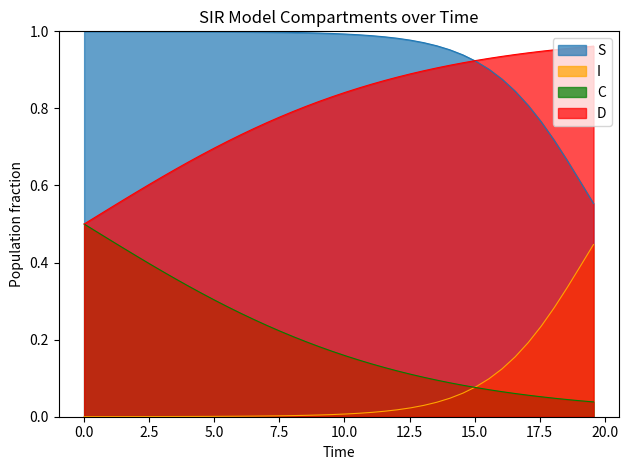

True or false: C and S intersect in this chart.

False